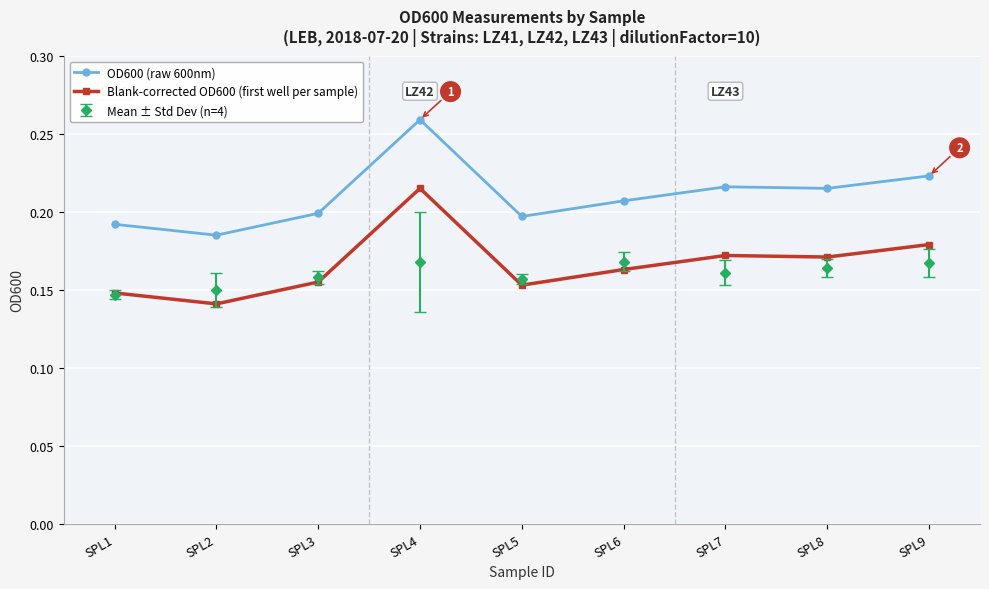

At how many categories does at least one series exceed 0?

9